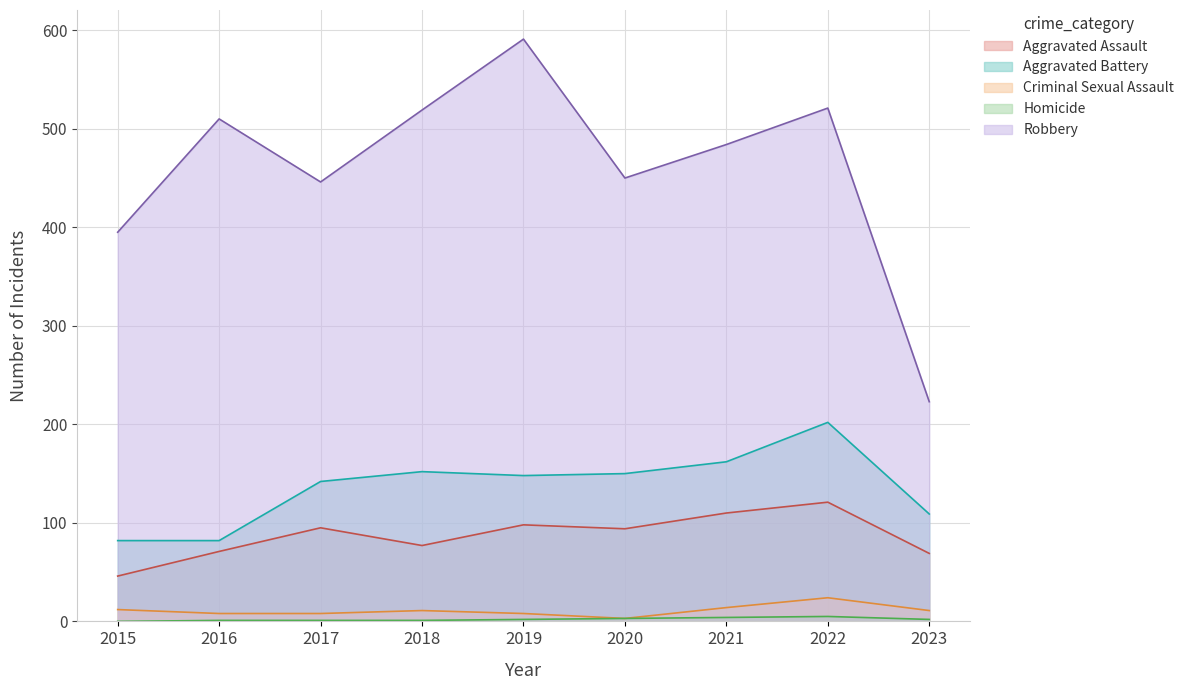

Reading left to right, list all the values displayed in this chart.

Aggravated Assault: 2015=46	2016=71	2017=95	2018=77	2019=98	2020=94	2021=110	2022=121	2023=69
Aggravated Battery: 2015=82	2016=82	2017=142	2018=152	2019=148	2020=150	2021=162	2022=202	2023=109
Criminal Sexual Assault: 2015=12	2016=8	2017=8	2018=11	2019=8	2020=3	2021=14	2022=24	2023=11
Homicide: 2015=0	2016=1	2017=1	2018=1	2019=2	2020=3	2021=4	2022=5	2023=2
Robbery: 2015=395	2016=510	2017=446	2018=519	2019=591	2020=450	2021=484	2022=521	2023=223